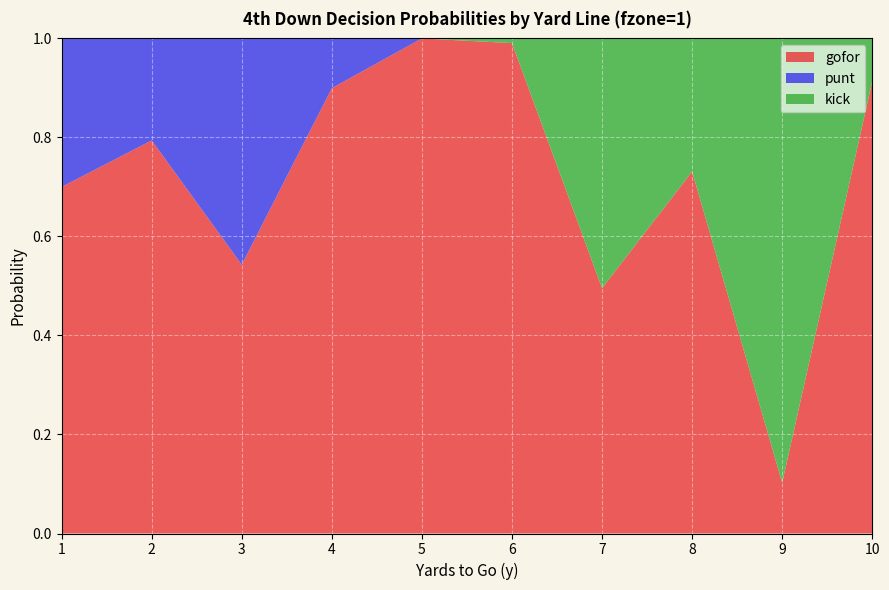

Reading left to right, what are all the values shown in this chart?

gofor: 0.7	0.8	0.5	0.9	1.0	1.0	0.5	0.7	0.1	0.9
punt: 0.3	0.2	0.5	0.1	0.0	0.0	0.0	0.0	0.0	0.0
kick: 0.0	0.0	0.0	0.0	0.0	0.0	0.5	0.3	0.9	0.1